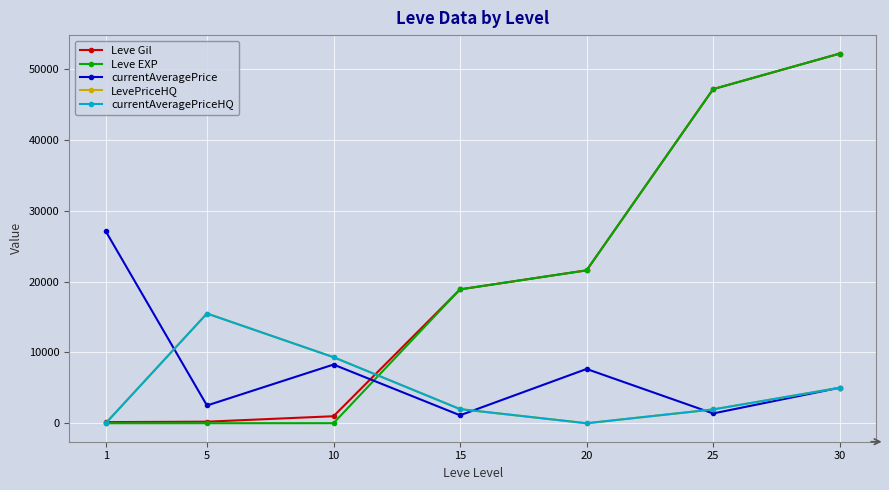

What is the difference between the highest and lowest values at 30?

47203.5